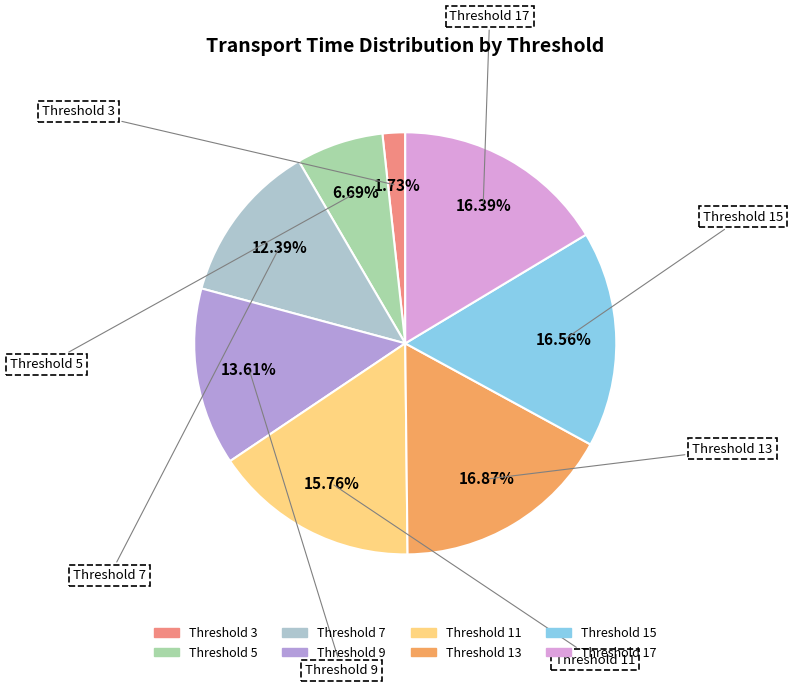

Does any single category account for the majority?

No